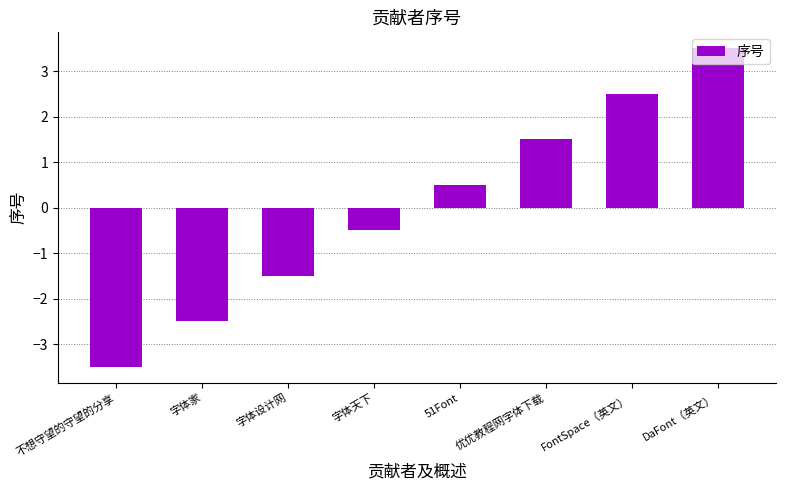

At which category does the chart reach its minimum across all series?

不想守望的守望的分享